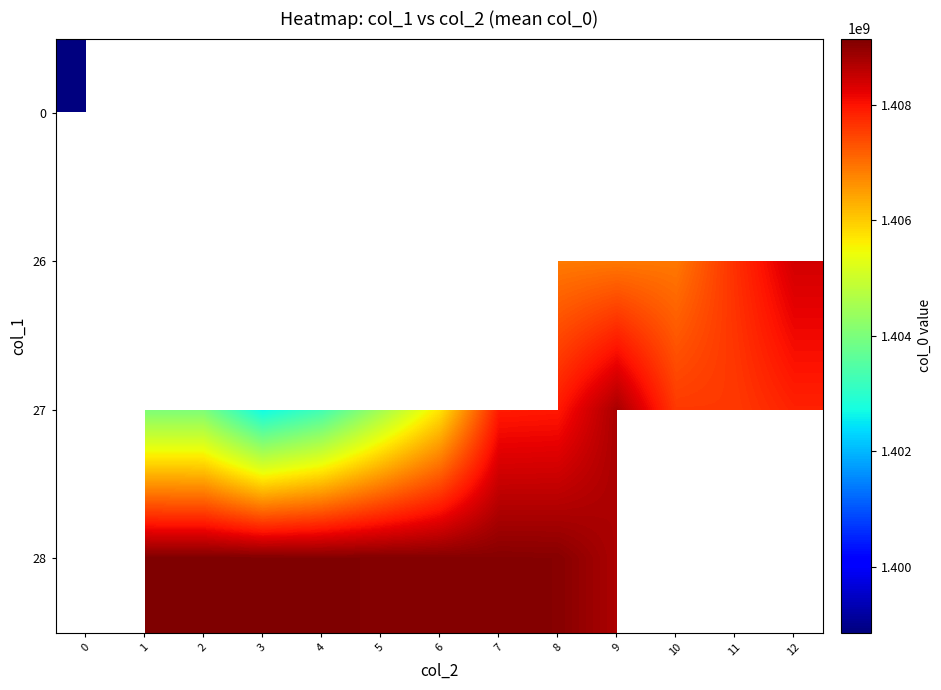

What is the maximum value for 0?

1398866655.0